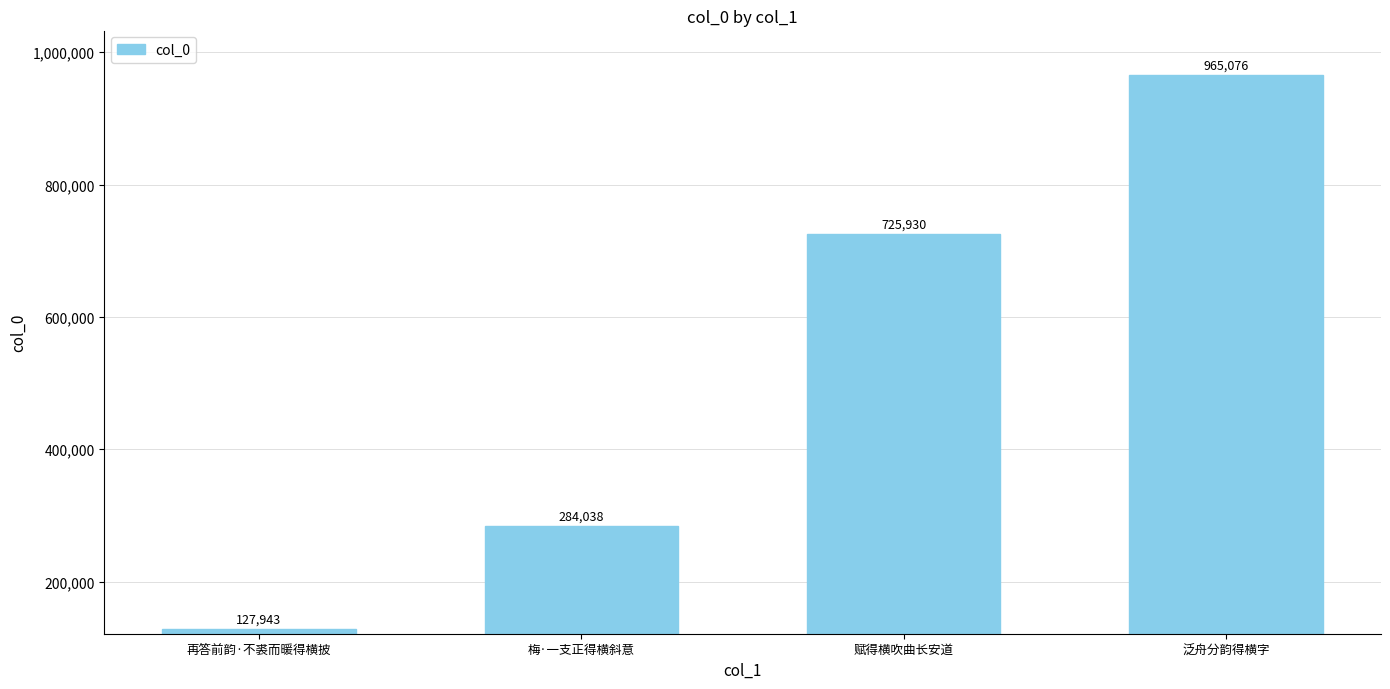

What is the value of the 3rd bar from the left?

725930